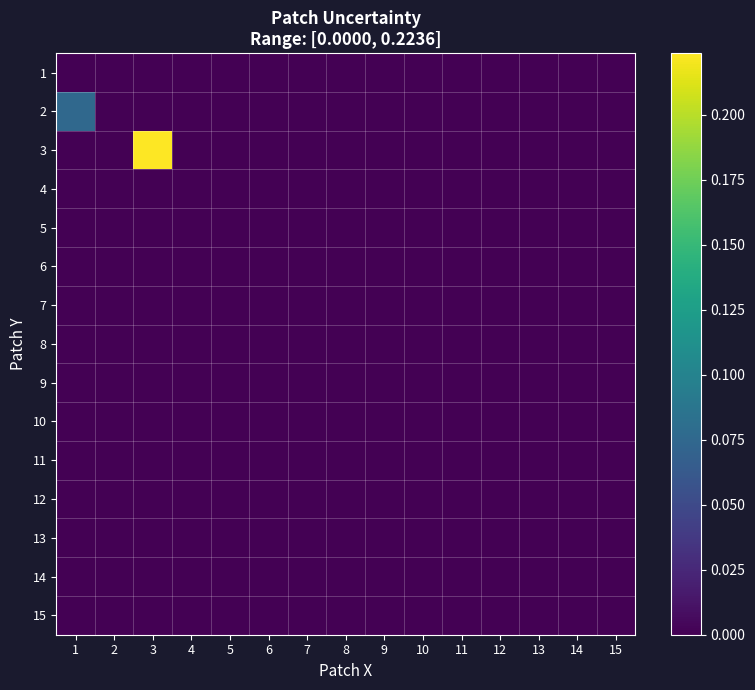

Which label corresponds to the largest value in the chart?

3